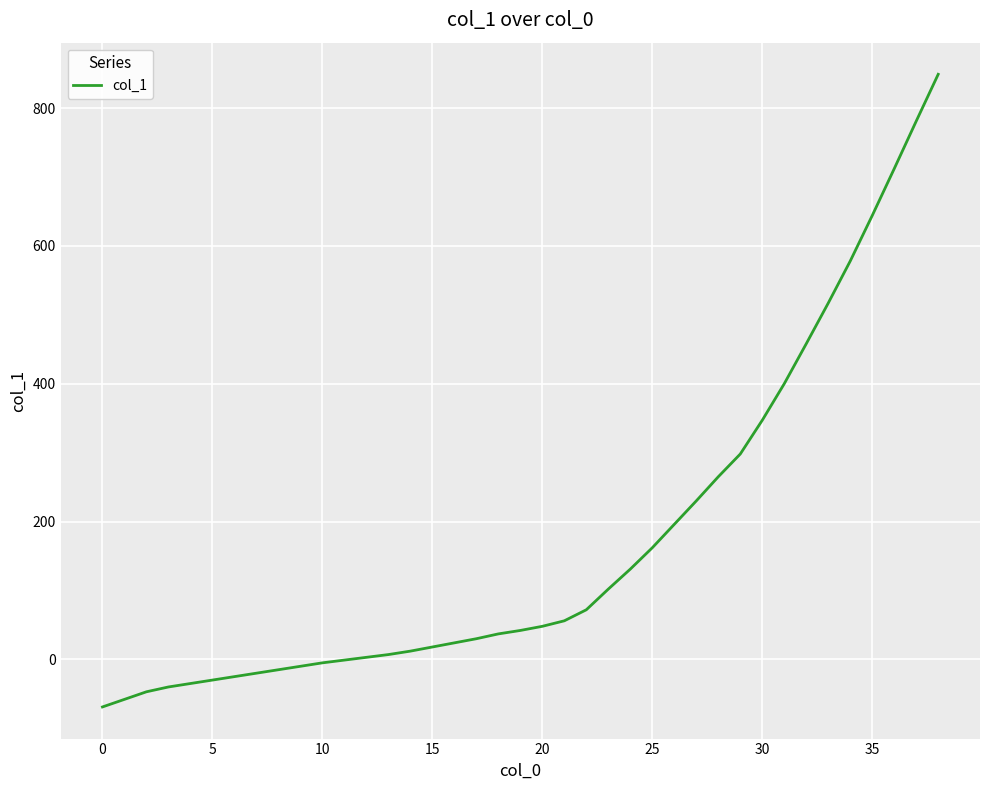

What is the difference between the maximum and minimum values?

918